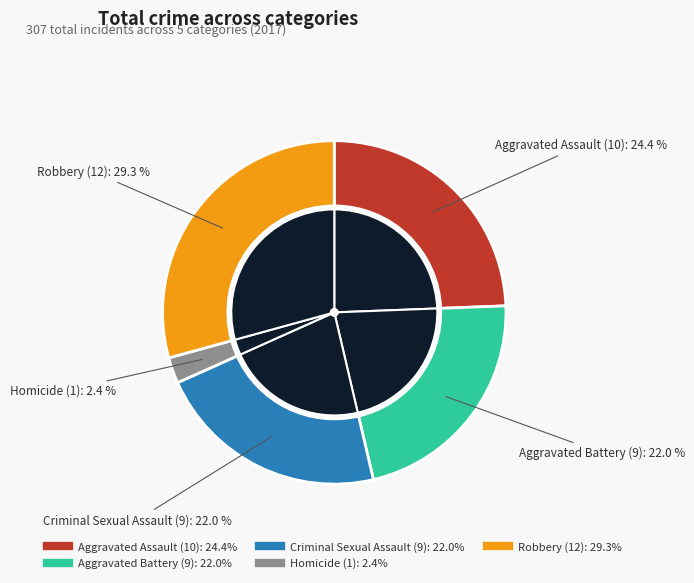

True or false: Robbery accounts for 42% of the total.

False